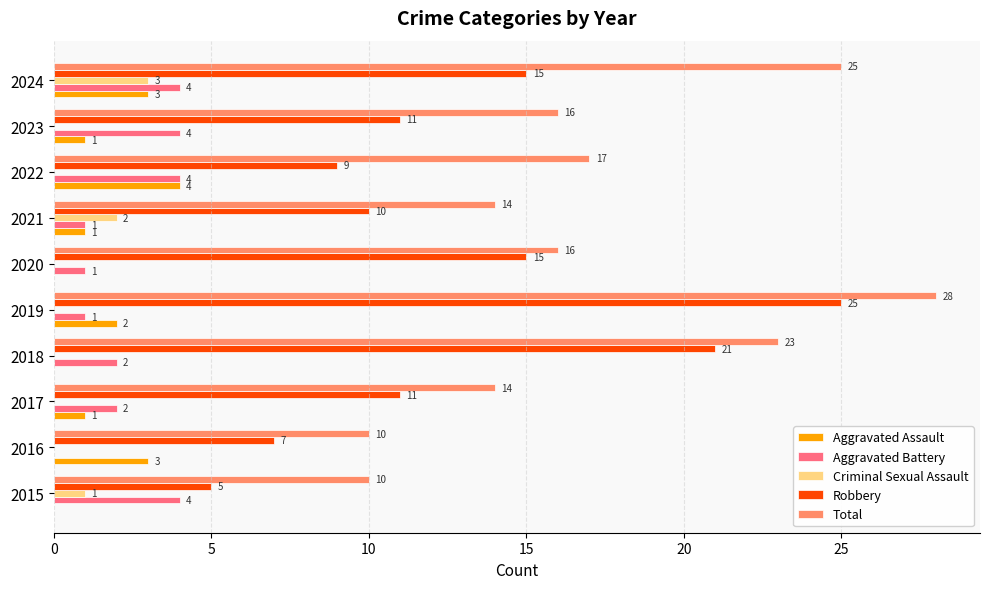

At which category is the sum across all series the highest?

2019